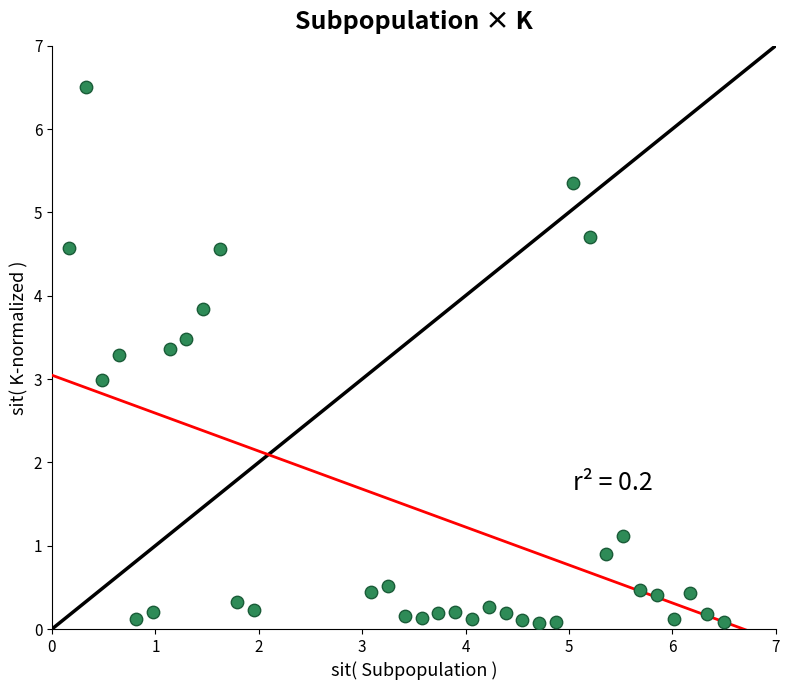

What is the range of Y values (max minus min)?

6.4